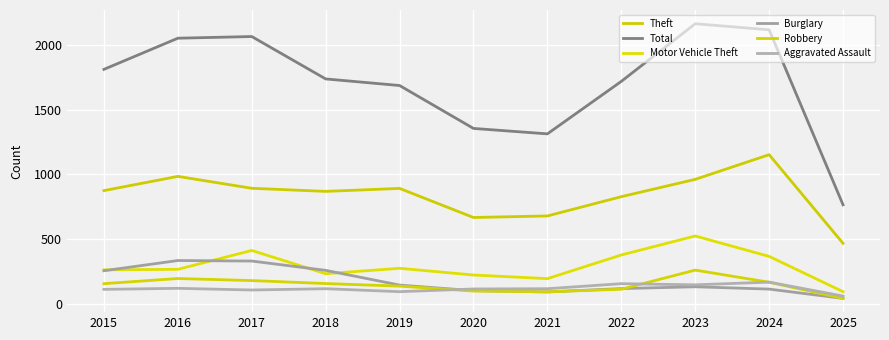

Read the Total value at 2015, to the nearest 10.

1810